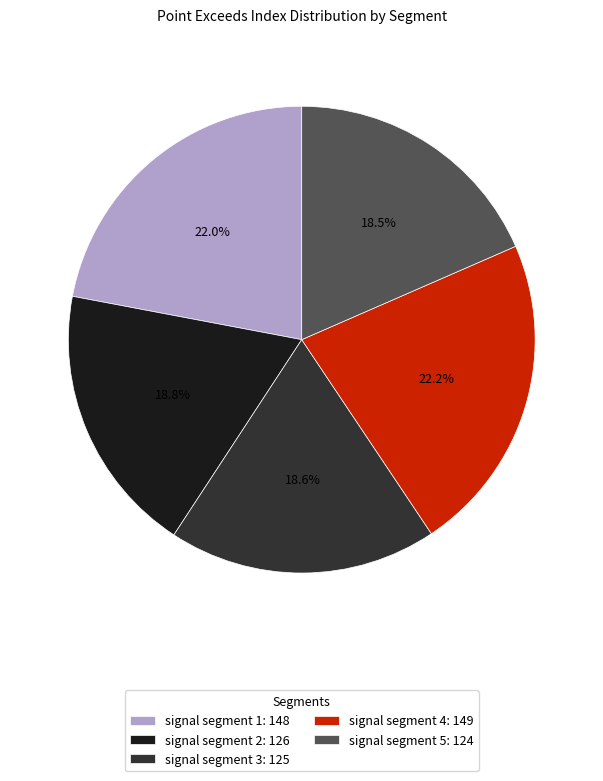

What percentage is NOT represented by signal segment 4?

77.8%